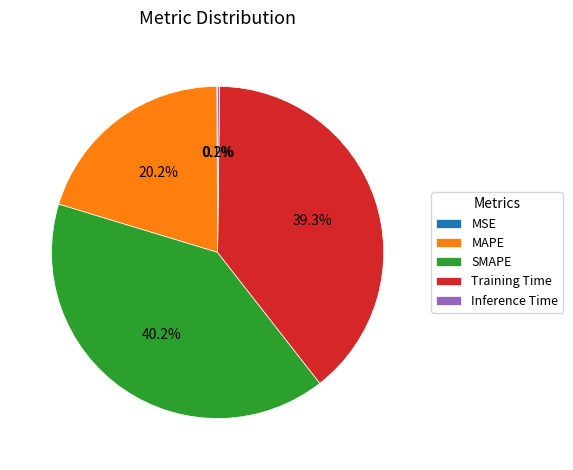

Which has a higher value, SMAPE or MAPE?

SMAPE